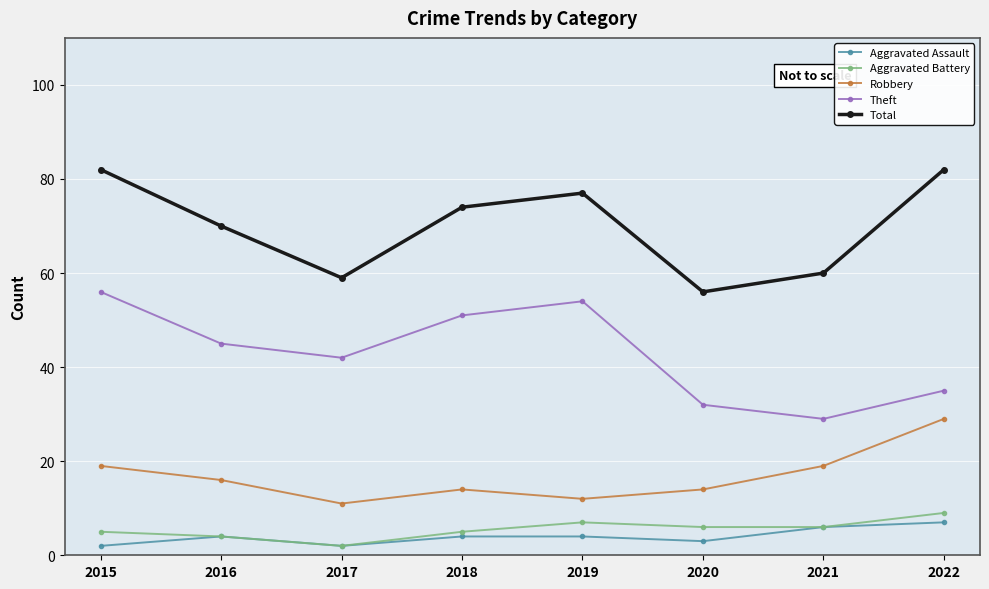

True or false: Aggravated Battery and Robbery intersect in this chart.

False